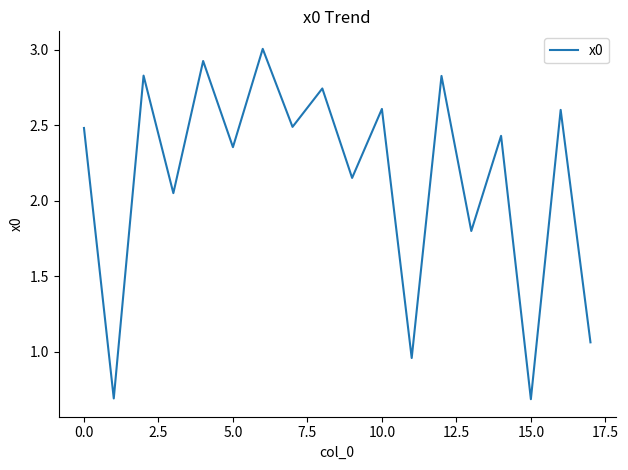

What is the maximum value shown in the chart?

3.0